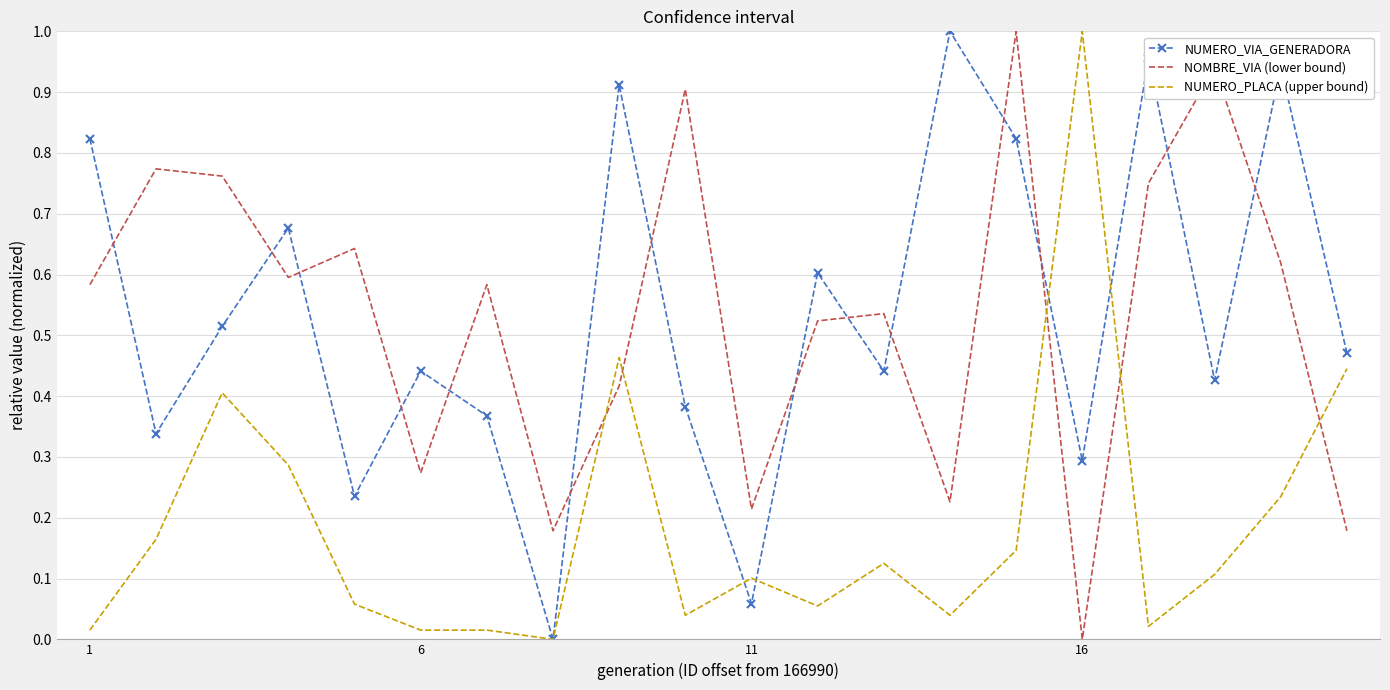

True or false: NUMERO_PLACA (upper bound) and NOMBRE_VIA (lower bound) cross at least once.

True